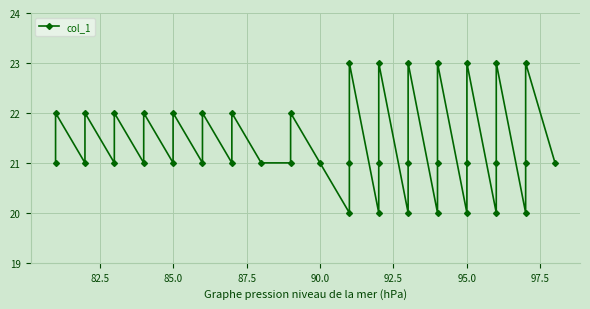

What is the average value?

21